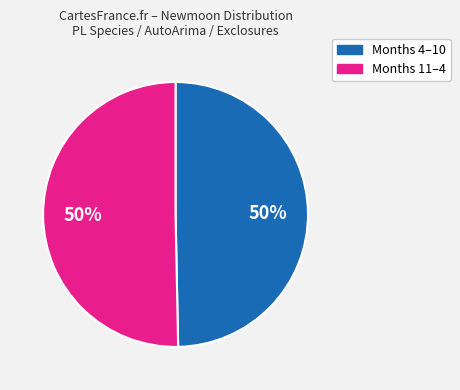

To the nearest percent, what is the average slice percentage?

50%